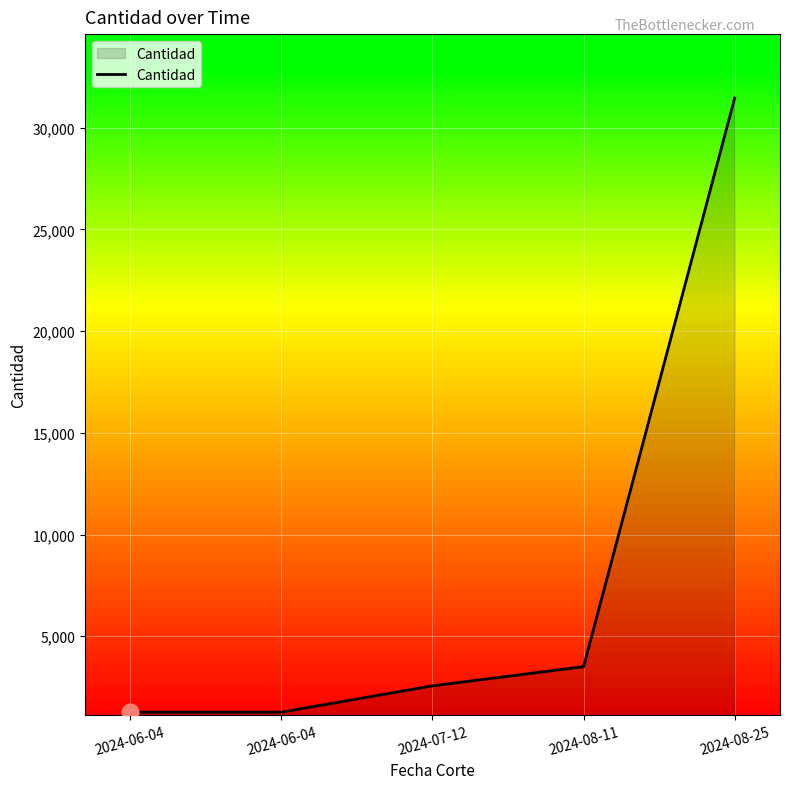

At which label is the value closest to 16362?

2024-08-11